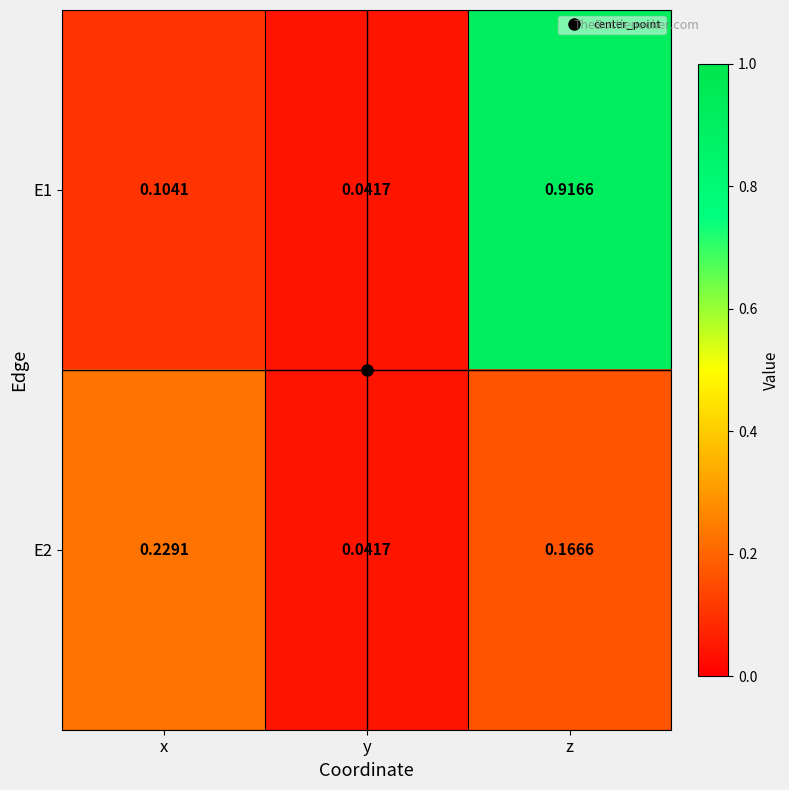

How many series are shown in this chart?

2